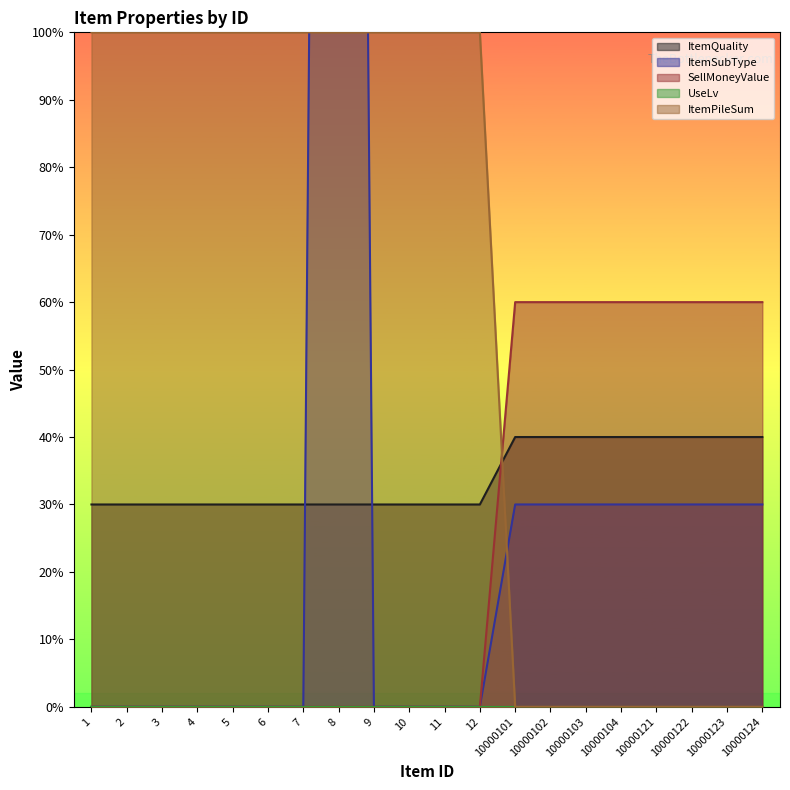

What is the difference between the second highest and minimum values in the ItemSubType series?

300000